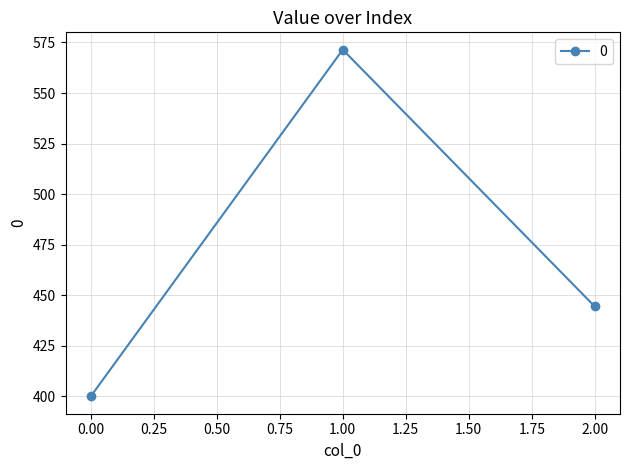

Reading right to left, what are all the values shown in this chart?

444.4	571.4	400.0